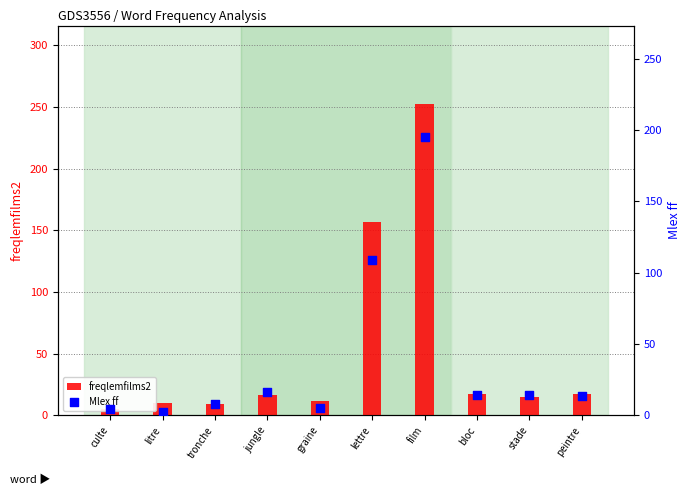

What is the total value across all series at film?

447.8